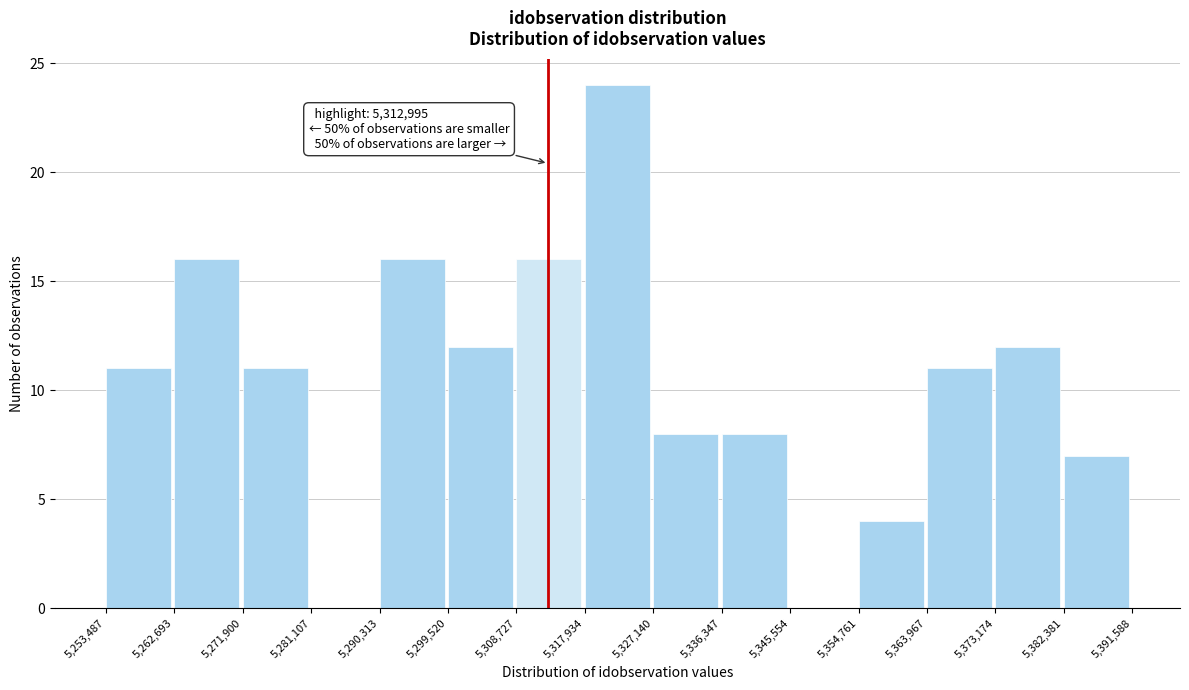

Over which range of the x-axis is the bar tallest?

5,317,934 to 5,327,140